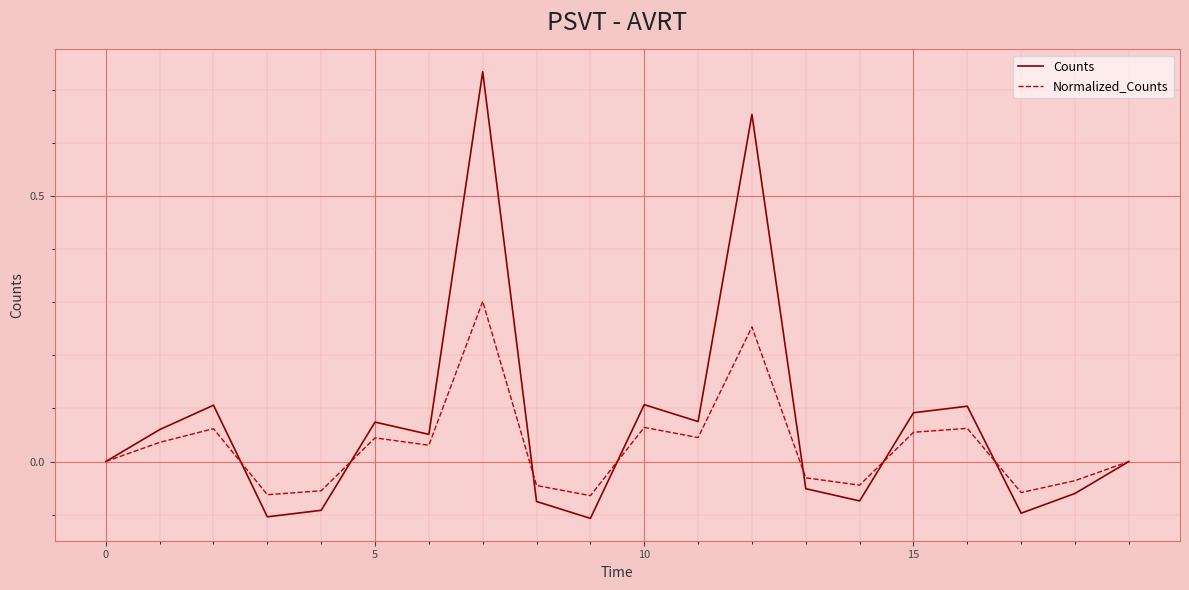

List the series in order of their peak value, highest first.

Counts, Normalized_Counts